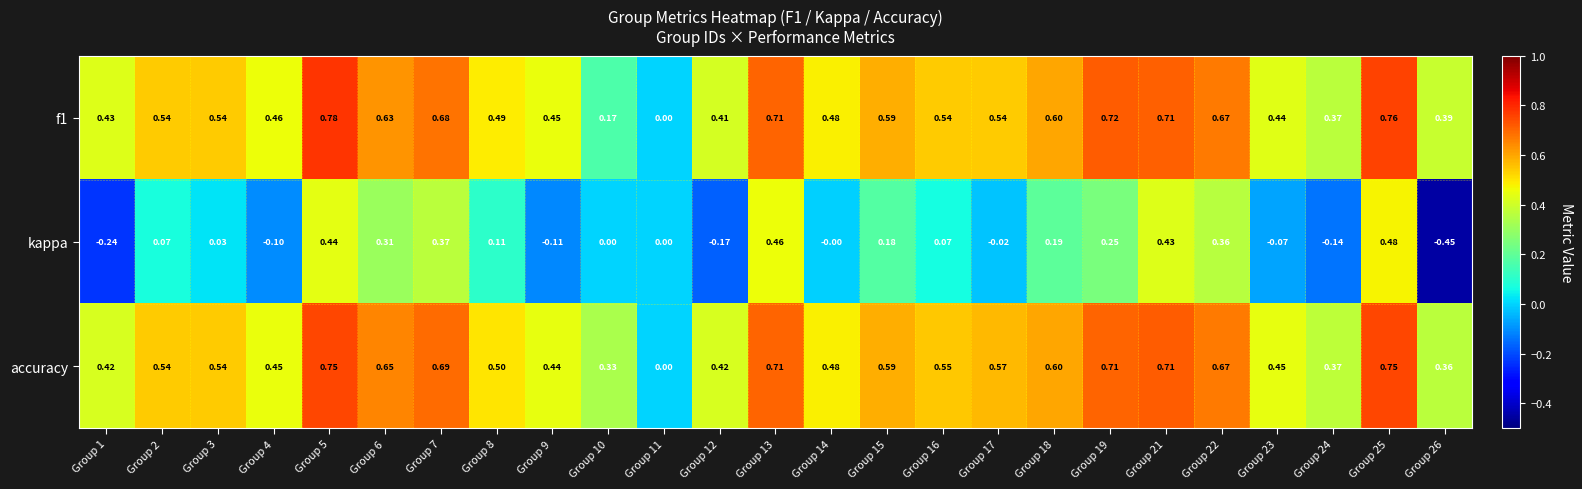

At Group 8, list the series in order from smallest to largest.

kappa, f1, accuracy